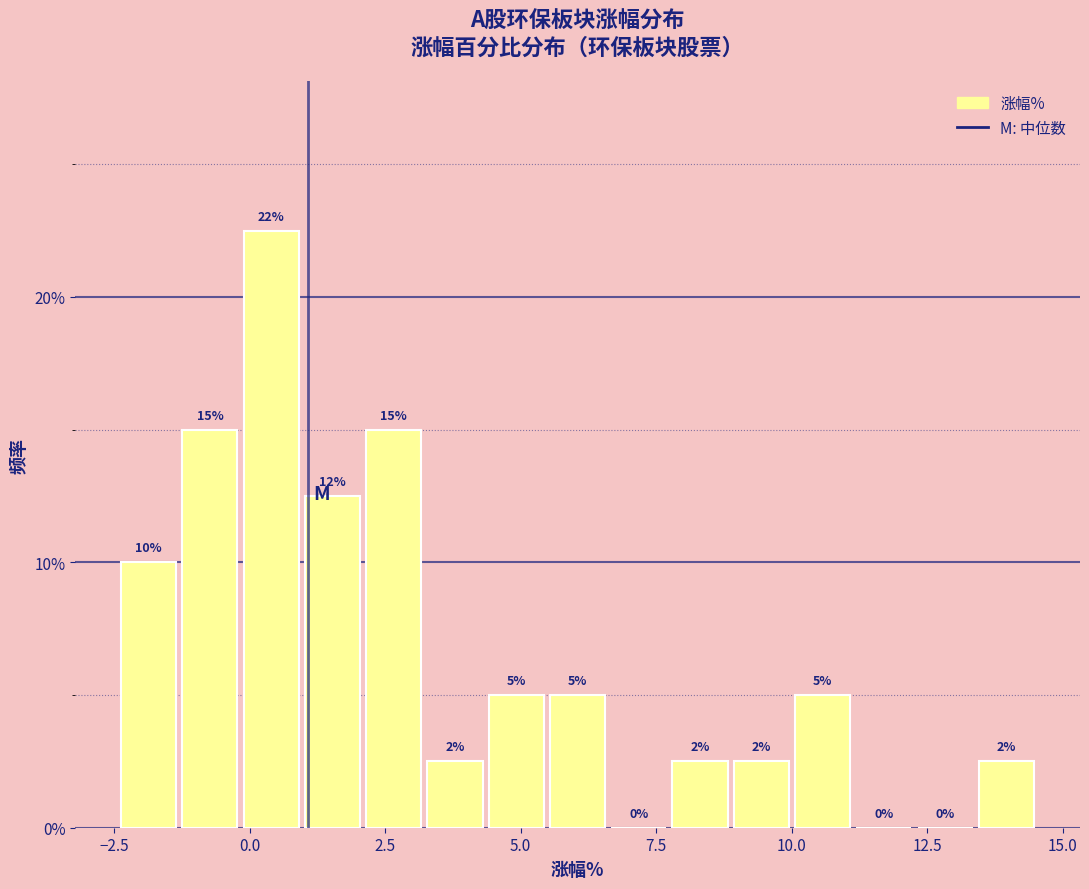

Read against the x-axis, roughly where is the centre of the tallest bar?

0.5